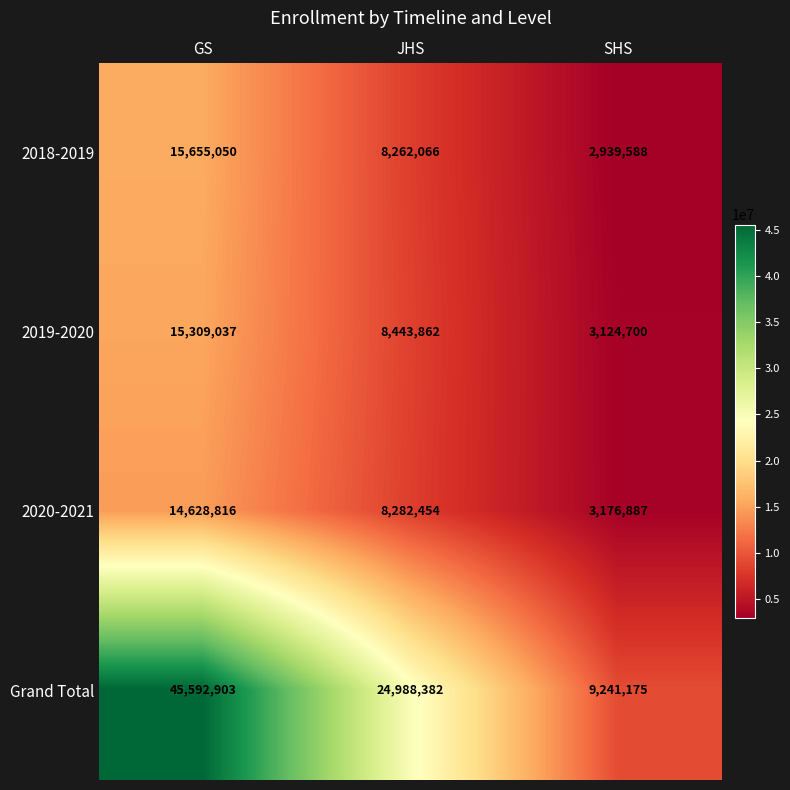

Reading left to right, transcribe all the data shown in this chart.

2018-2019: 15655050	8262066	2939588
2019-2020: 15309037	8443862	3124700
2020-2021: 14628816	8282454	3176887
Grand Total: 45592903	24988382	9241175